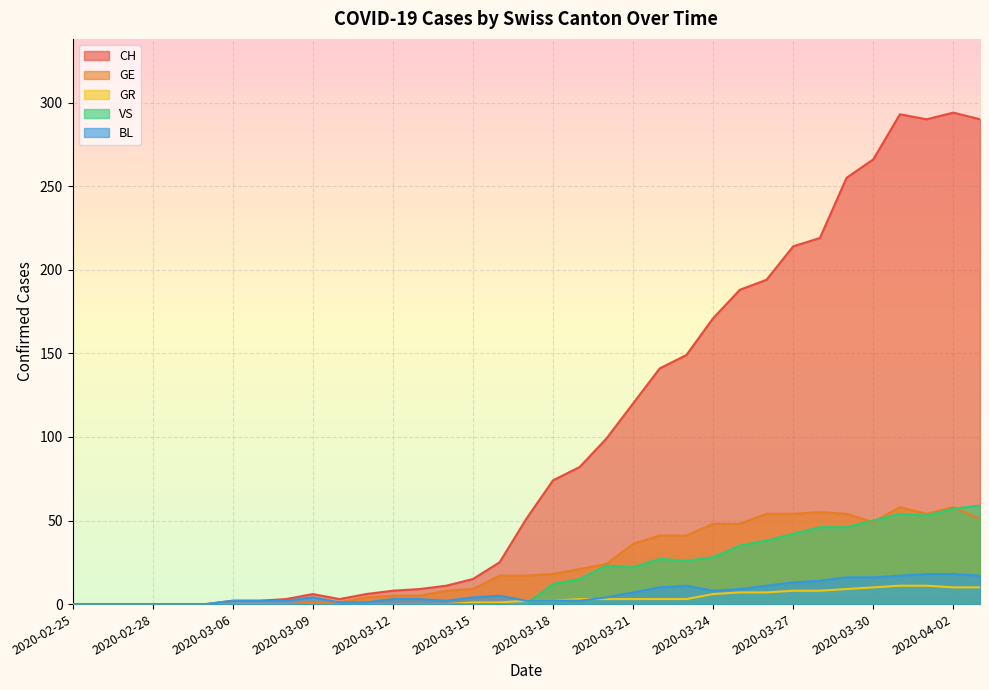

The value of CH at 2020-03-27 is 81. True or false?

False